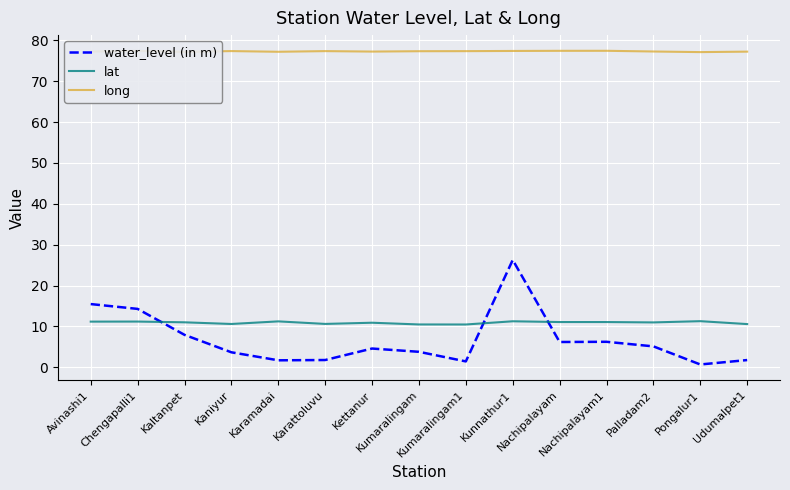

What is the average value of the water_level (in m) series?

6.7